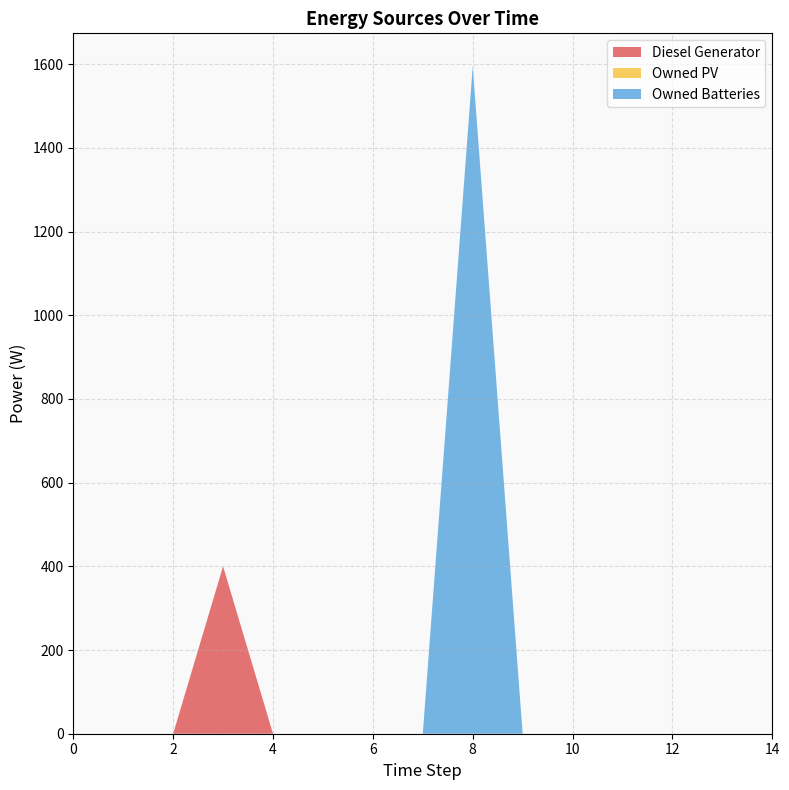

Reading left to right, extract all data points from this chart.

Diesel Generator: 0	0	0	400	0	0	0	0	0	0	0	0	0	0	0
Owned PV: 0	0	0	0	0	0	0	0	0	0	0	0	0	0	0
Owned Batteries: 0	0	0	0	0	0	0	0	1594	0	0	0	0	0	0